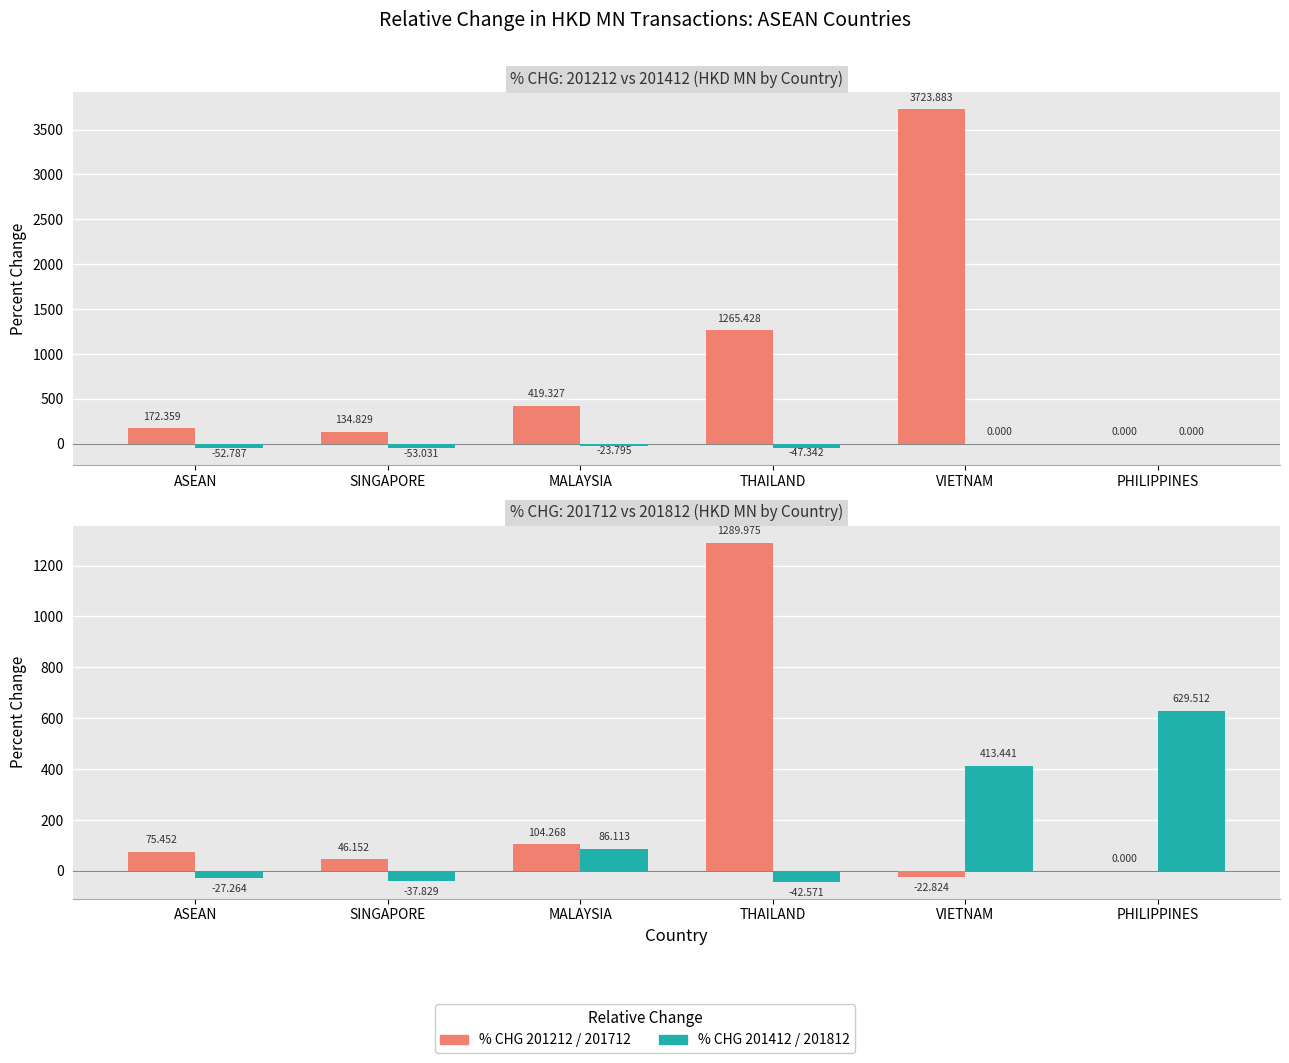

Reading left to right, transcribe all the data shown in this chart.

% CHG 201212: 172.4	134.8	419.3	1265.4	3723.9	0.0
% CHG 201412: -52.8	-53.0	-23.8	-47.3	0.0	0.0
% CHG 201712: 75.5	46.2	104.3	1290.0	-22.8	0.0
% CHG 201812: -27.3	-37.8	86.1	-42.6	413.4	629.5